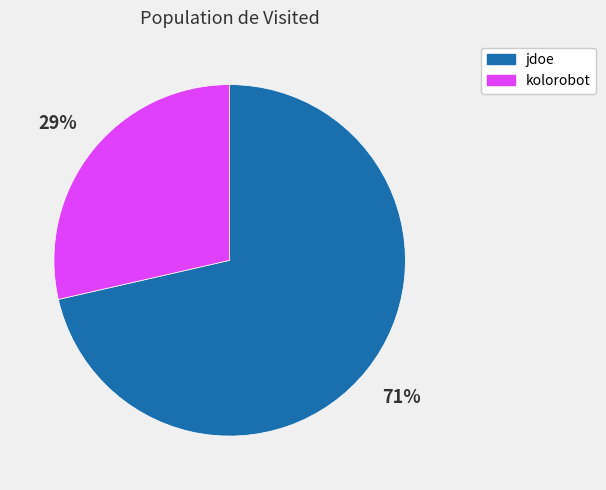

Rank the categories by value from highest to lowest.

jdoe, kolorobot